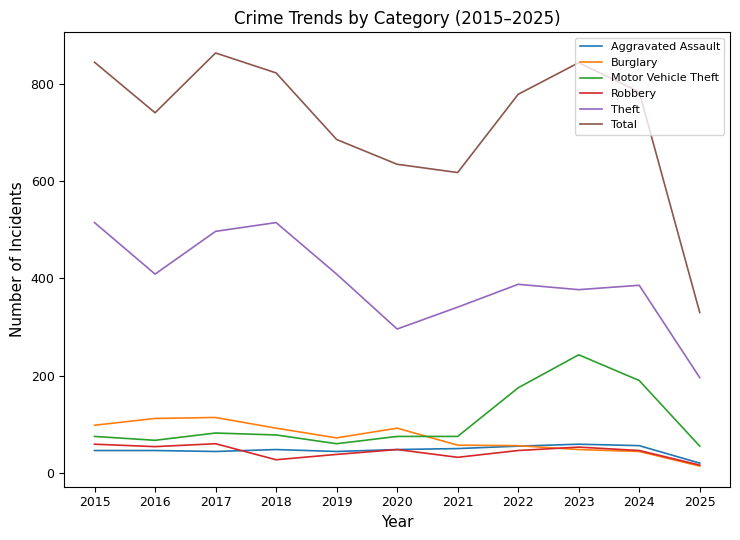

Where do Burglary and Robbery first cross each other?

2022 and 2023